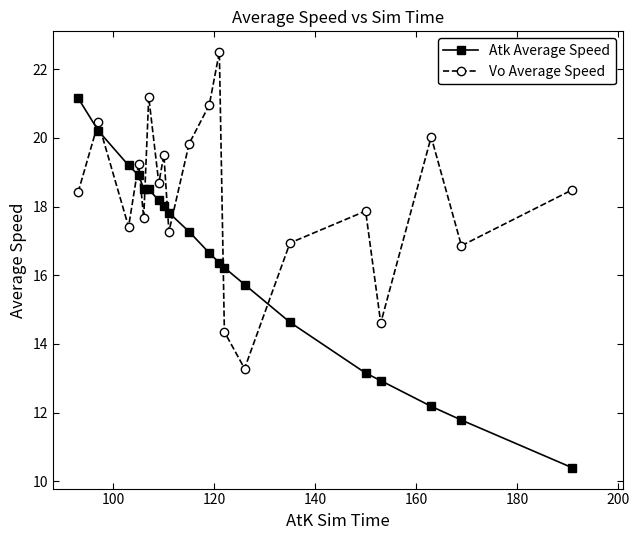

True or false: Atk Average Speed has more than 2 interior local peaks.

False